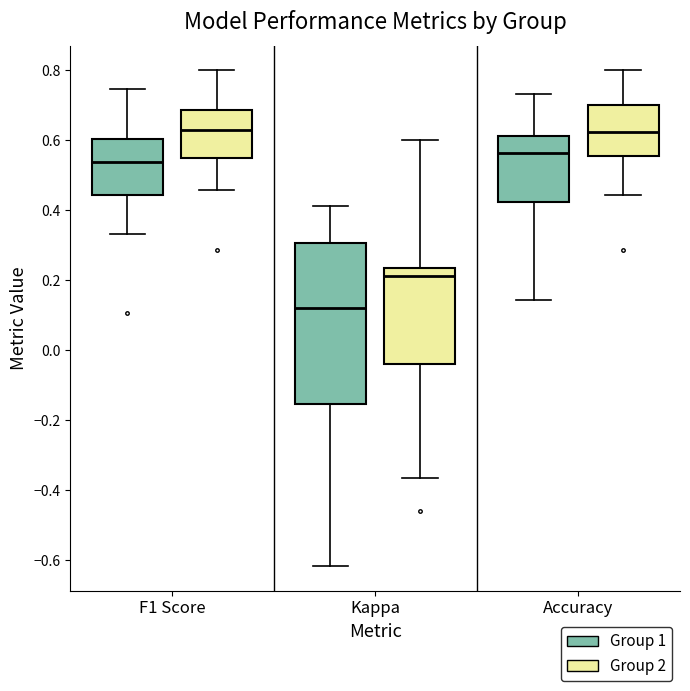

Comparing the boxes themselves (not the whiskers), which one is the tallest?

Kappa (Group 1)